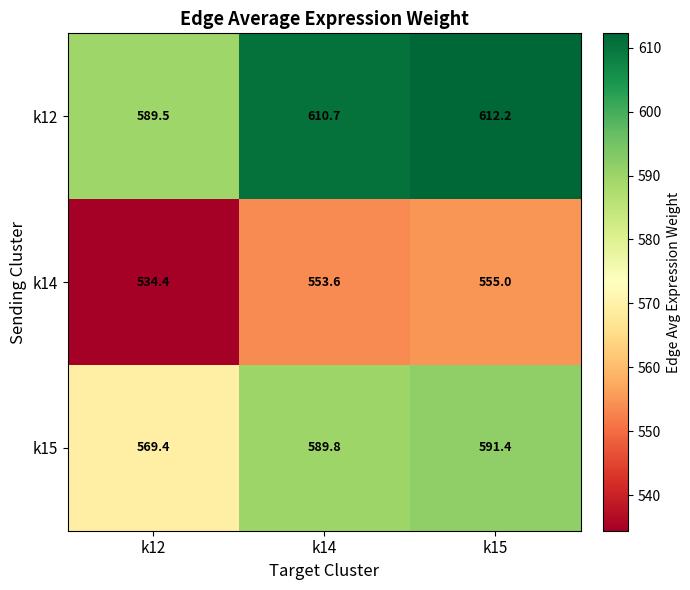

Where does the k14 series first go above 553?

k14